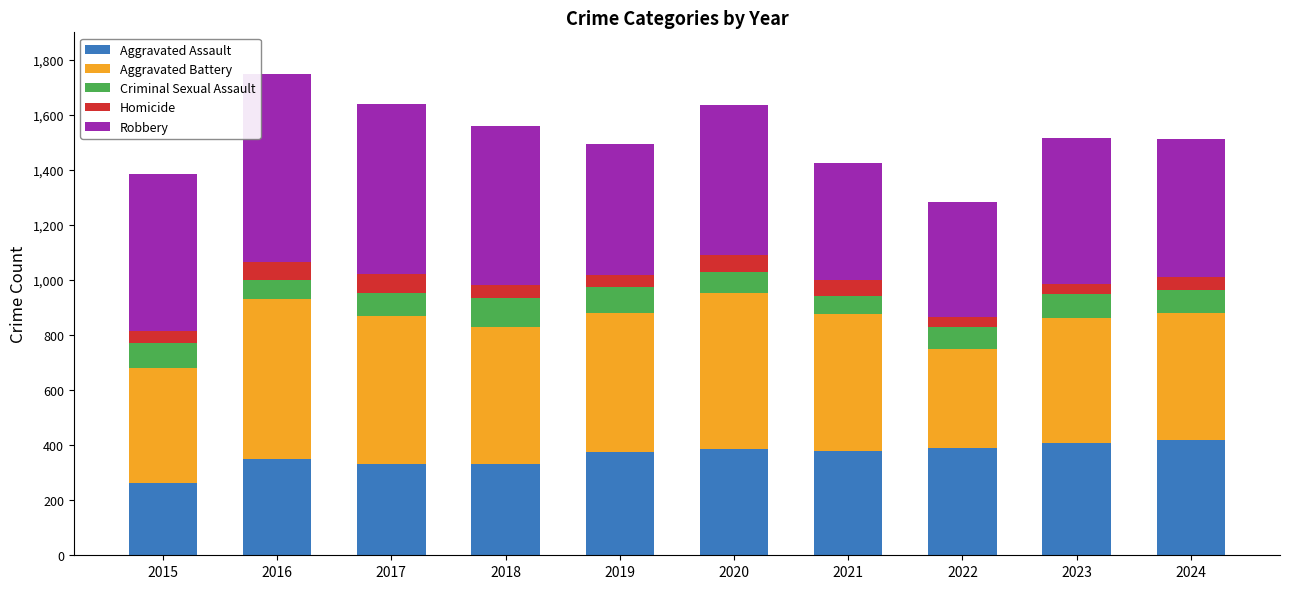

What is the sum of the Aggravated Assault values at 2020 and 2017?

720